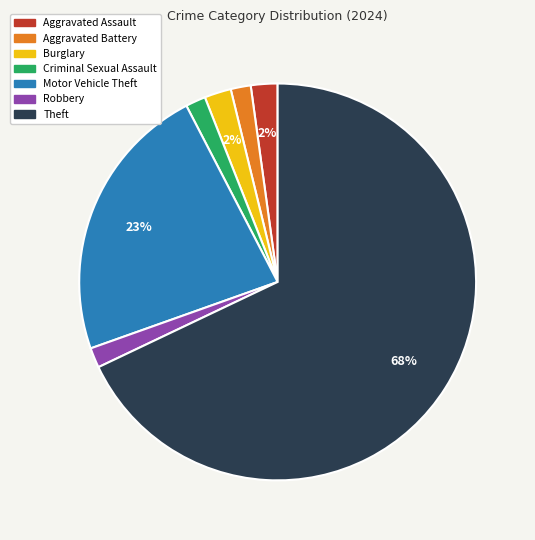

To the nearest percent, what is the combined percentage of Aggravated Battery and Burglary?

4%